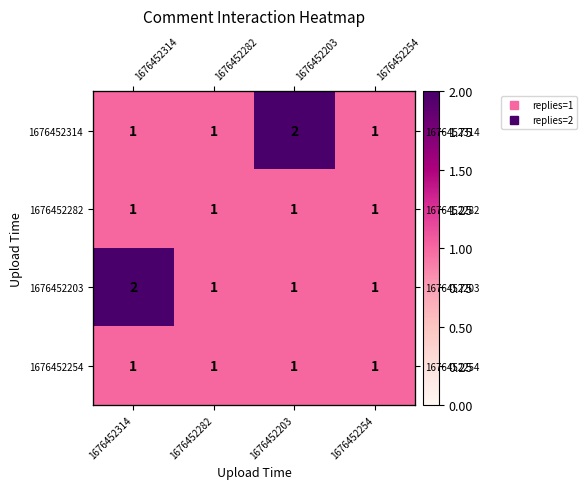

The value of 1676452254 at 1676452254 is 1. True or false?

True